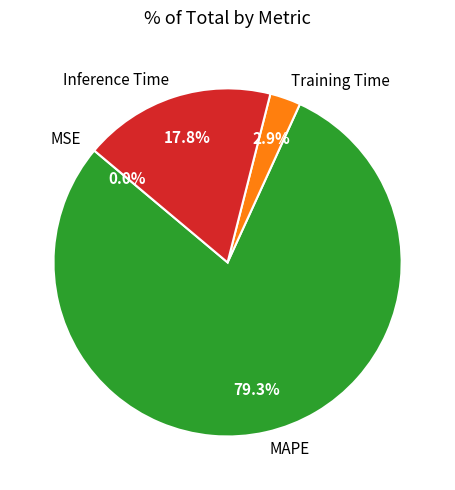

How much of the chart is everything except MAPE?

20.7%